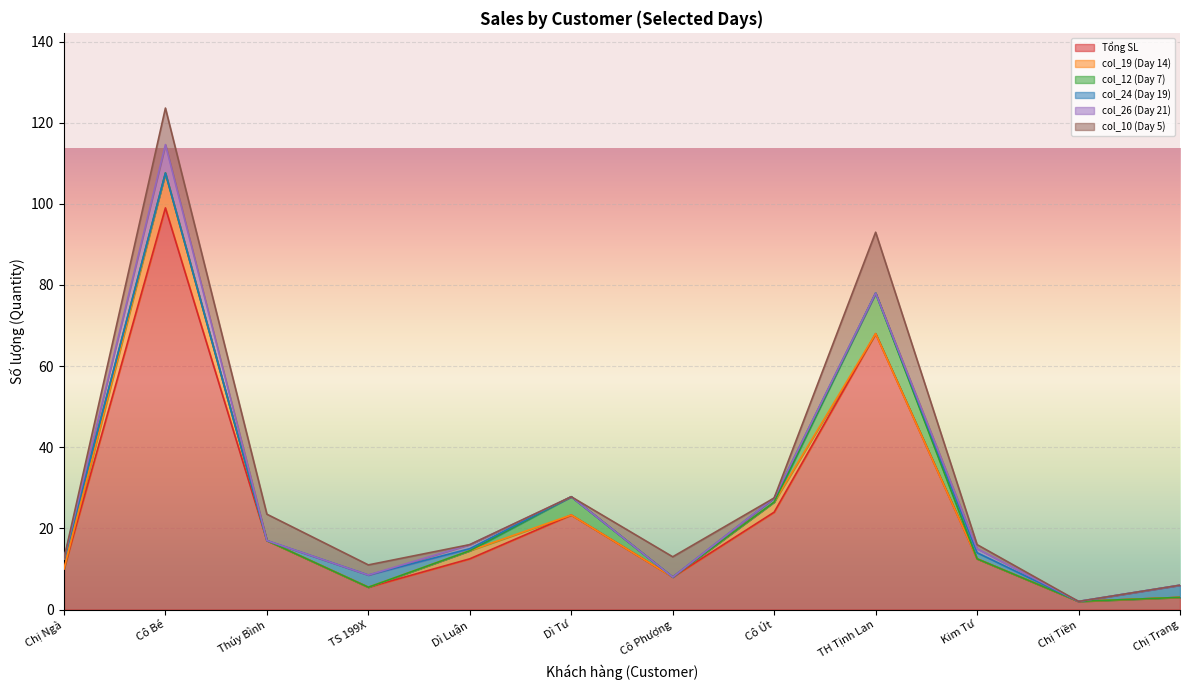

What is the difference between the col_12 (Day 7) values at Dì Tư and Cô Út?

4.5